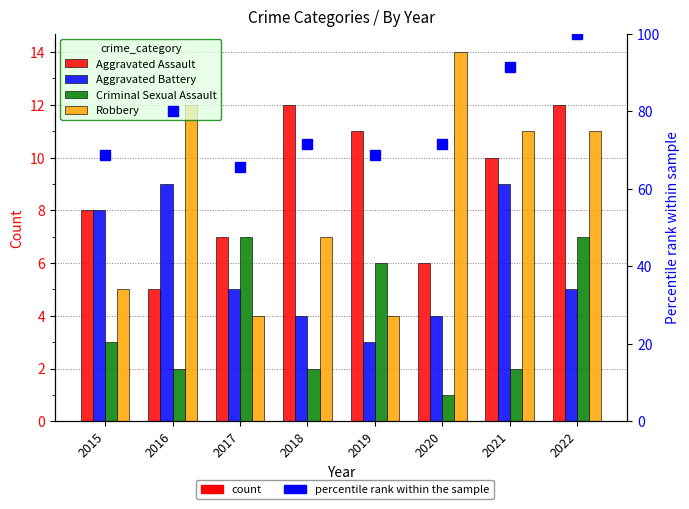

Is the value of Robbery at 2018 greater than the value of Criminal Sexual Assault at 2020?

Yes